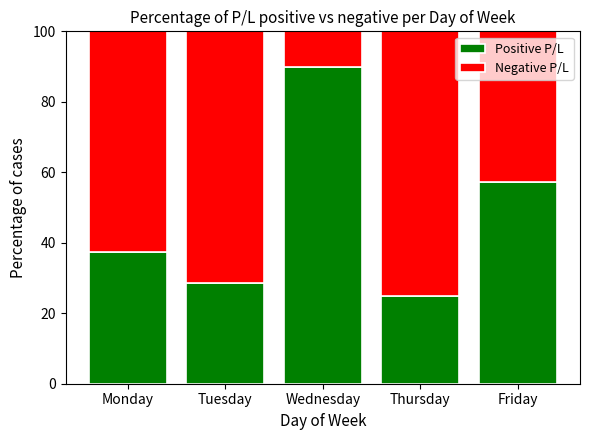

What is the total value across all series at Wednesday?

100.0